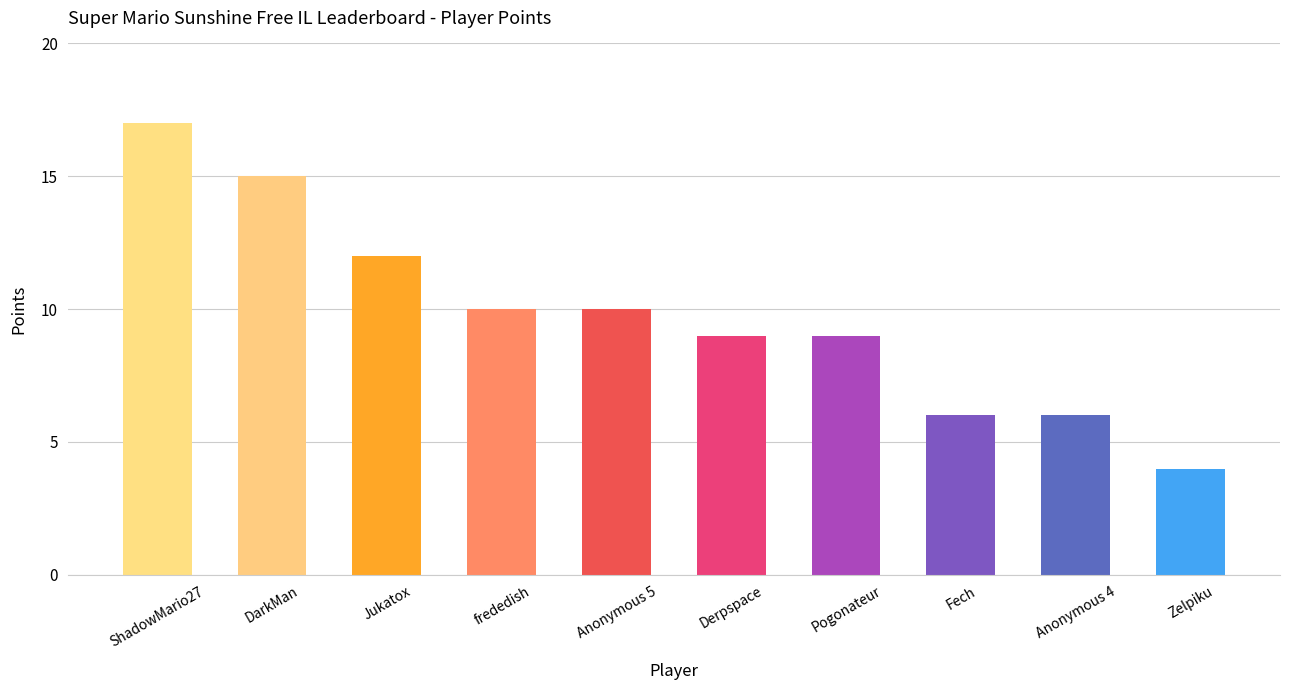

What is the ratio of the value at Jukatox to the value at Pogonateur?

1.3